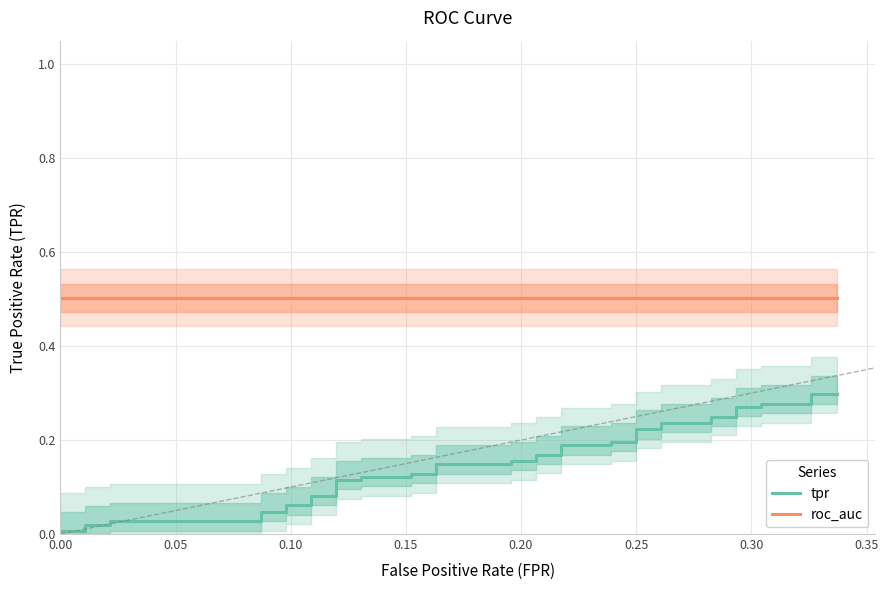

List the series in order of their overall mean, lowest first.

tpr, roc_auc